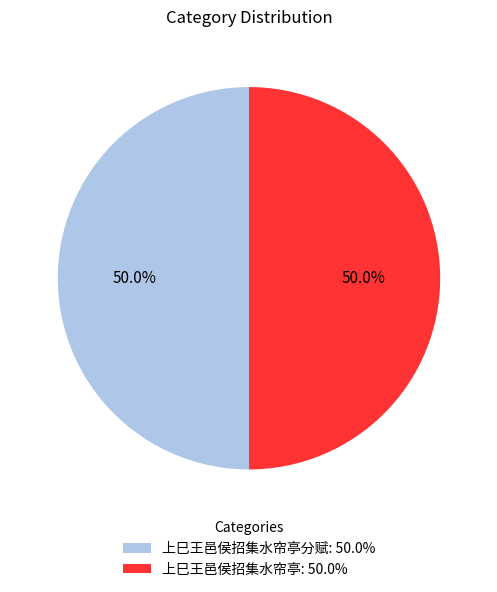

To the nearest percent, what is the average slice percentage?

50%